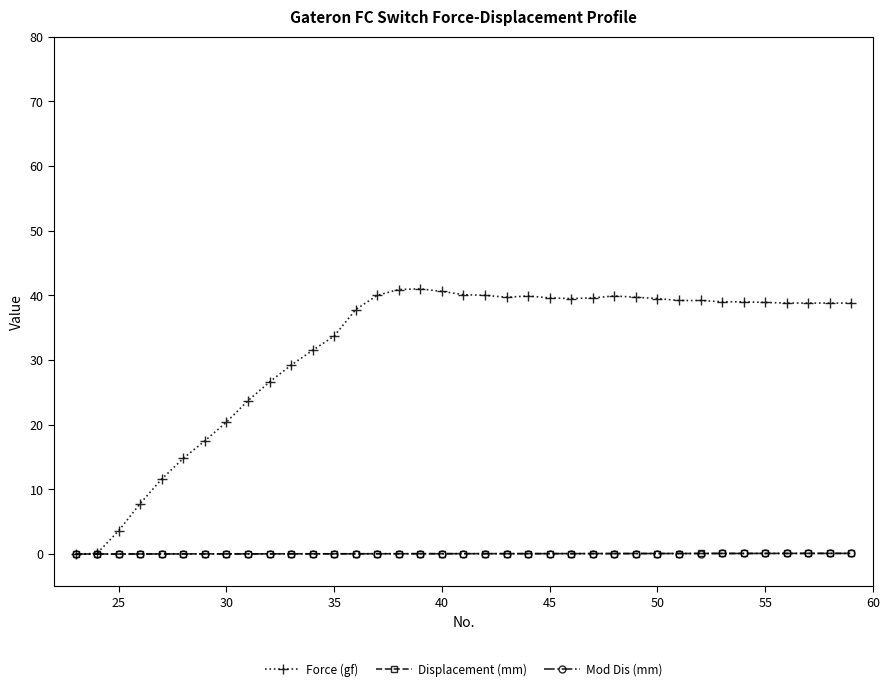

Which series ends up on top after the final intersection of Displacement (mm) and Force (gf)?

Force (gf)